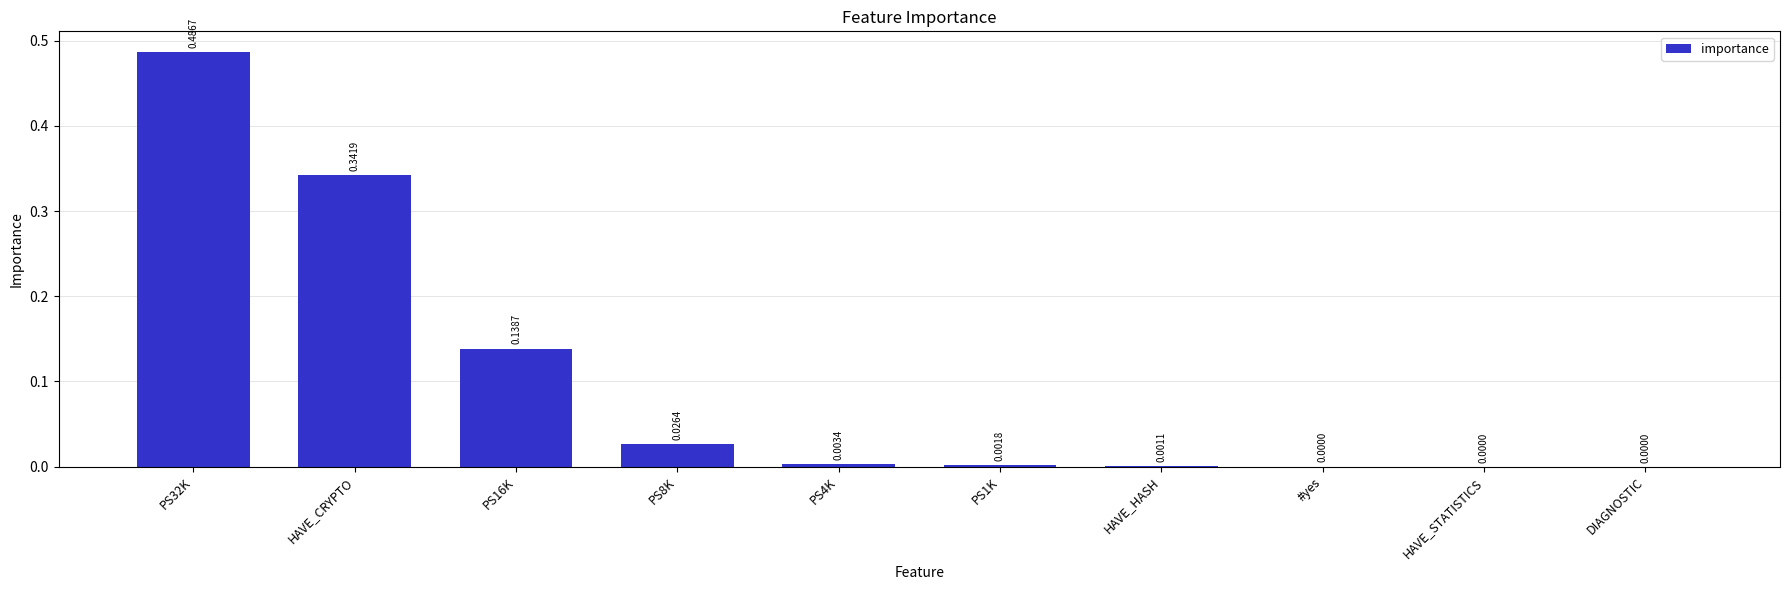

What is the sum of all values?

1.0